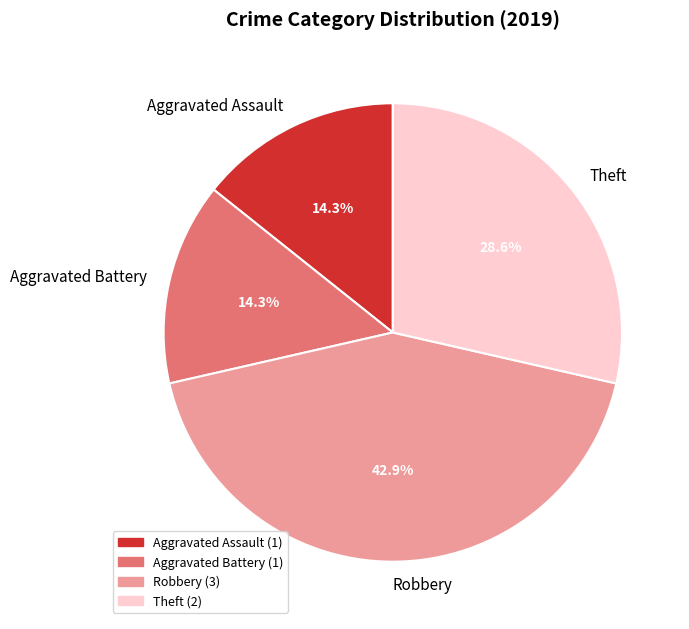

Is it true that Theft is 41% of the pie?

False